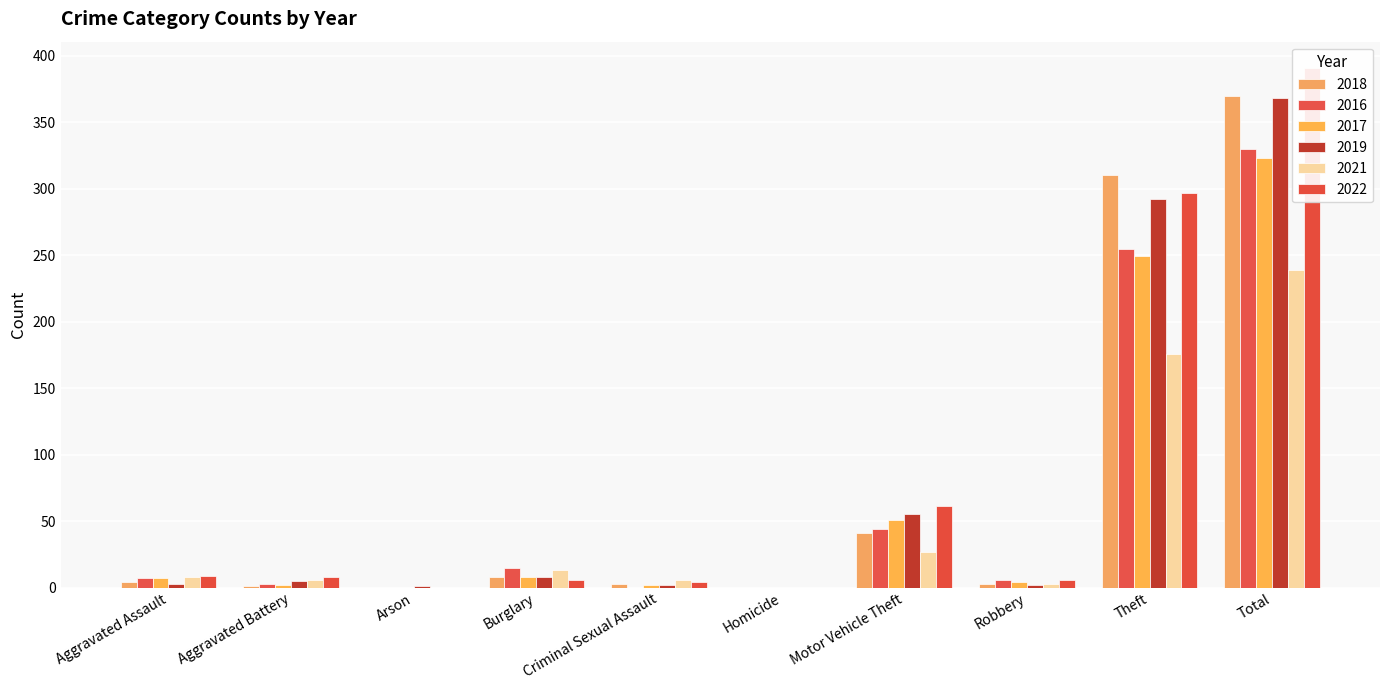

How many values in the 2016 series exceed 7?

4